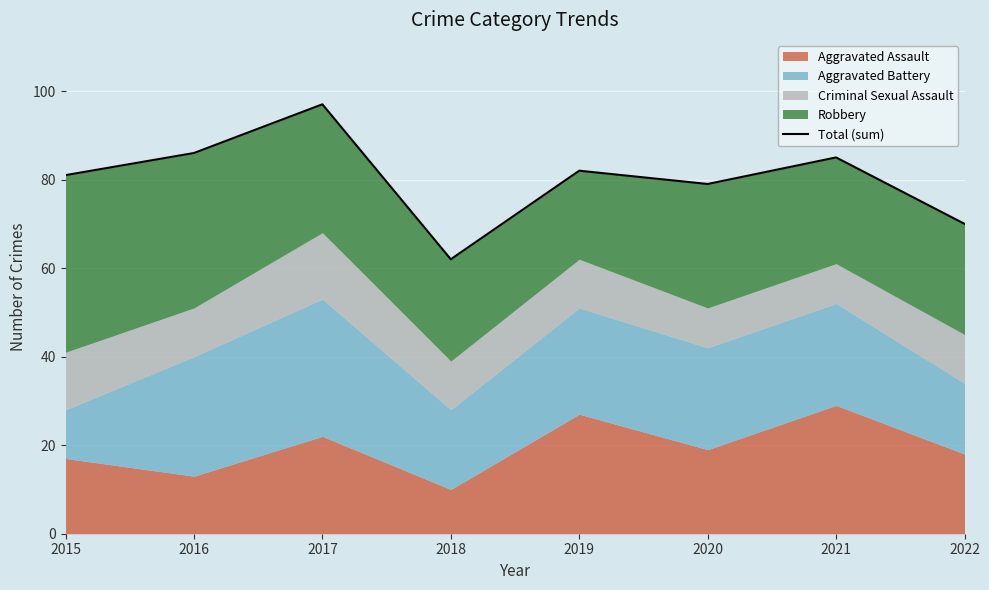

How many interior local valleys (lower than both neighbors) does the data have?

2